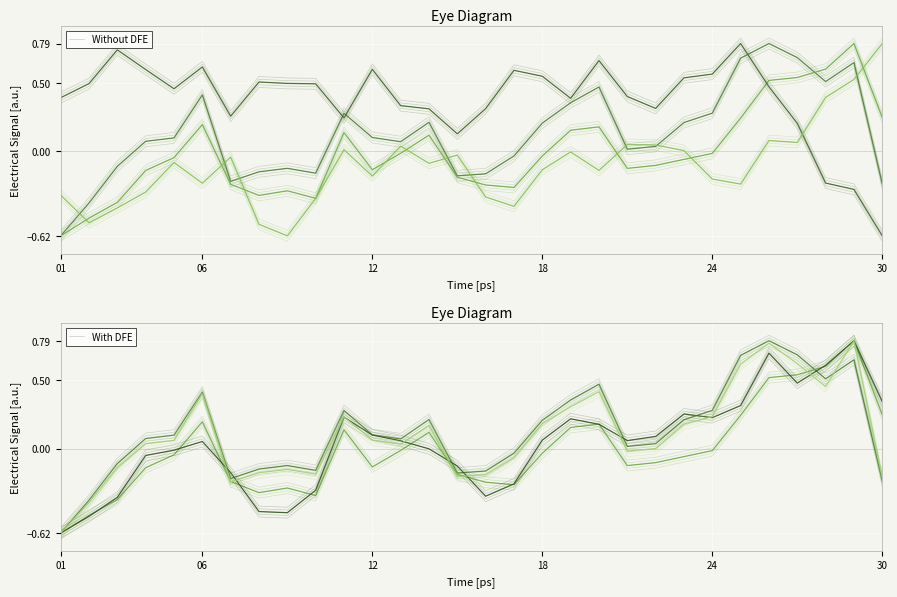

Reading left to right, extract all data points from this chart.

col_5: -0.6	-0.4	-0.1	0.1	0.1	0.4	-0.2	-0.2	-0.1	-0.2	0.3	0.1	0.1	0.2	-0.2	-0.2	-0.0	0.2	0.4	0.5	0.0	0.0	0.2	0.3	0.7	0.8	0.7	0.5	0.7	-0.2
col_6: -0.6	-0.5	-0.4	-0.1	-0.0	0.2	-0.2	-0.3	-0.3	-0.3	0.1	-0.1	-0.0	0.1	-0.2	-0.2	-0.3	-0.0	0.2	0.2	-0.1	-0.1	-0.1	-0.0	0.2	0.5	0.5	0.6	0.8	0.2
col_10: 0.4	0.5	0.7	0.6	0.5	0.6	0.3	0.5	0.5	0.5	0.2	0.6	0.3	0.3	0.1	0.3	0.6	0.5	0.4	0.7	0.4	0.3	0.5	0.6	0.8	0.5	0.2	-0.2	-0.3	-0.6
col_11: -0.3	-0.5	-0.4	-0.3	-0.1	-0.2	-0.0	-0.5	-0.6	-0.3	0.0	-0.2	0.0	-0.1	-0.0	-0.3	-0.4	-0.1	-0.0	-0.1	0.0	0.0	0.0	-0.2	-0.2	0.1	0.1	0.4	0.5	0.8
col_12: -0.6	-0.5	-0.4	-0.1	-0.0	0.1	-0.2	-0.5	-0.5	-0.3	0.2	0.1	0.1	-0.0	-0.1	-0.3	-0.3	0.1	0.2	0.2	0.1	0.1	0.3	0.2	0.3	0.7	0.5	0.6	0.8	0.3
col_15: -0.6	-0.4	-0.1	0.0	0.1	0.4	-0.2	-0.2	-0.2	-0.2	0.2	0.1	0.0	0.2	-0.2	-0.2	-0.1	0.2	0.3	0.4	-0.0	-0.0	0.2	0.2	0.6	0.8	0.6	0.5	0.8	-0.2